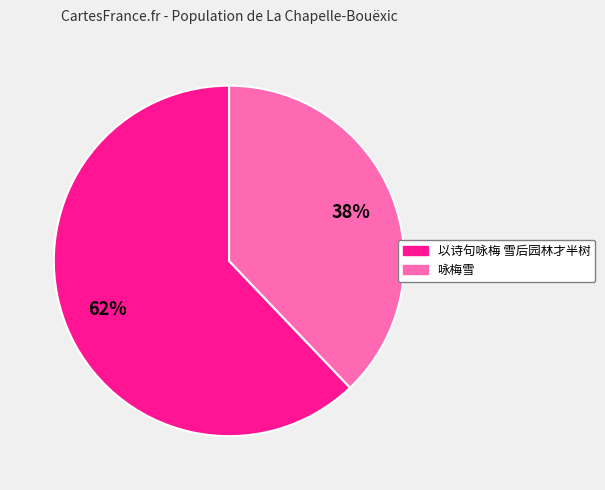

Count the number of slices in the pie.

2